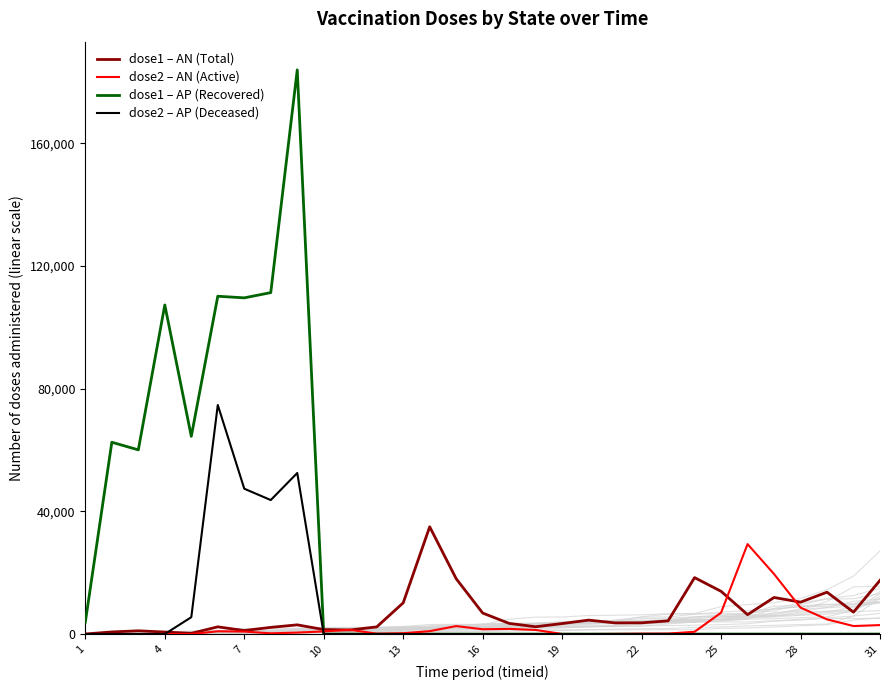

The value of dose1 – AN (Total) at 31 is 26061. True or false?

False